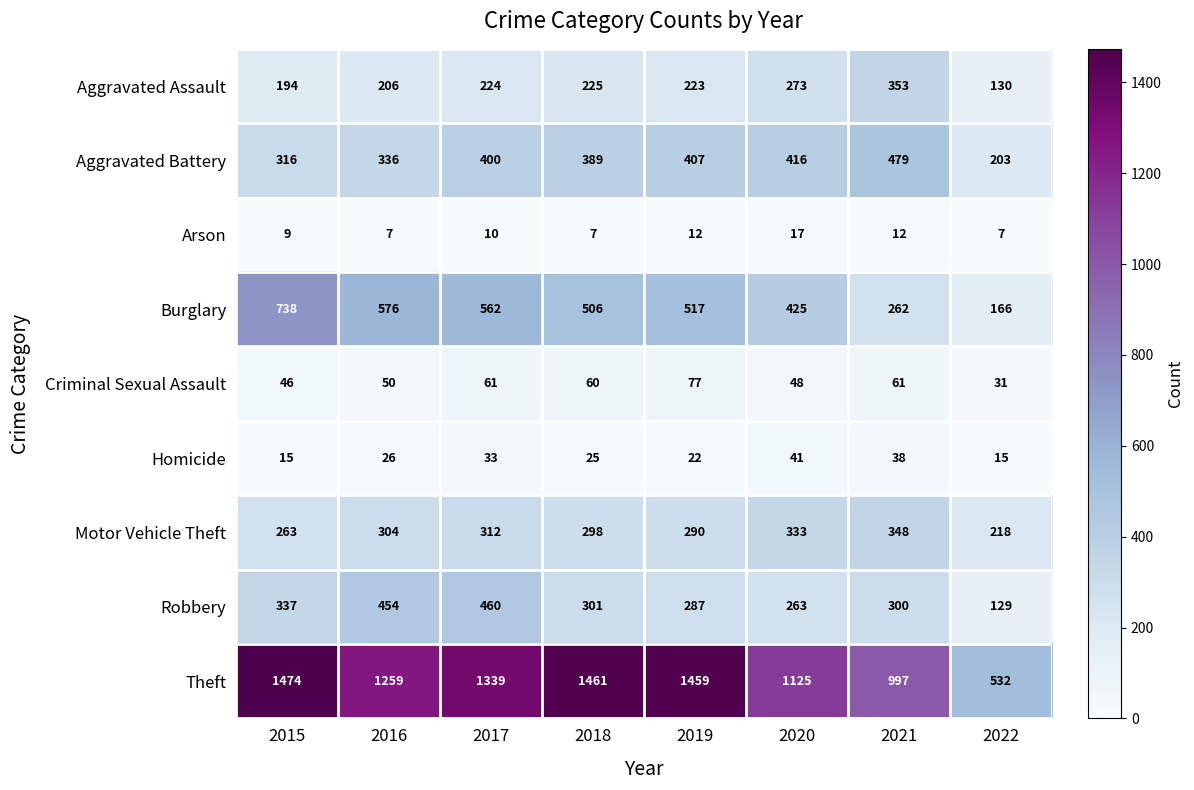

Between 2015 and 2020, which series saw the biggest shift?

Theft